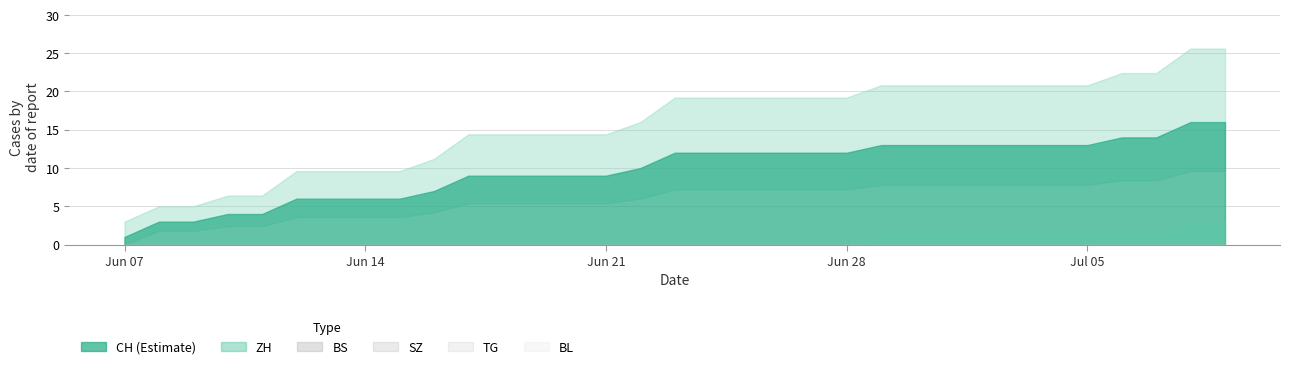

Is the value of TG at 1 greater than the value of CH at 22?

No